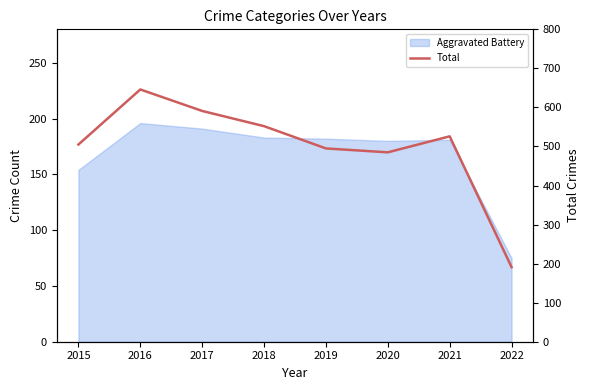

What is the greatest value displayed?

646